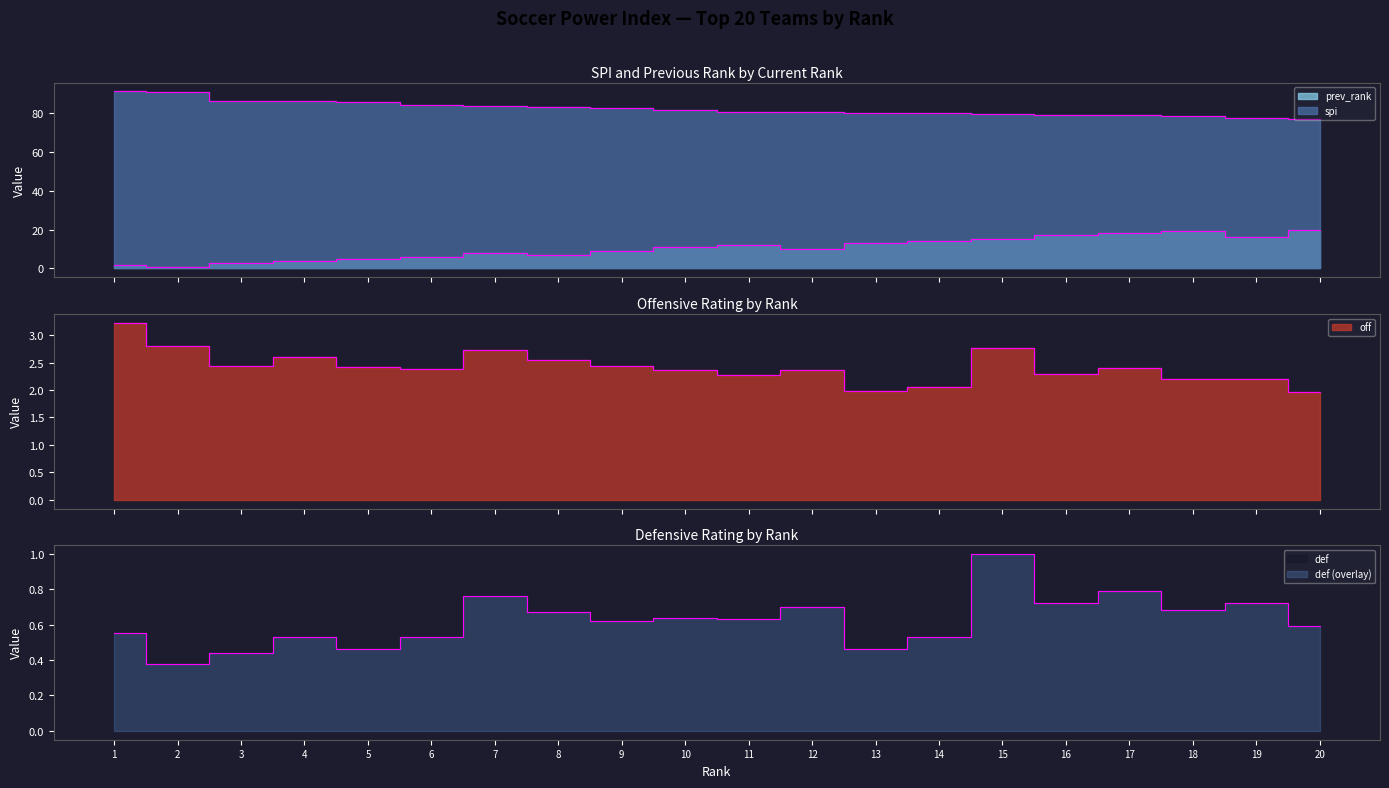

Reading right to left, what are all the values shown in this chart?

spi: 20=76.9	19=77.4	18=78.4	17=78.7	16=78.8	15=79.2	14=79.7	13=80.1	12=80.2	11=80.4	10=81.3	9=82.7	8=82.9	7=83.3	6=83.8	5=85.7	4=86.1	3=86.3	2=90.5	1=91.0
off: 20=2.0	19=2.2	18=2.2	17=2.4	16=2.3	15=2.8	14=2.1	13=2.0	12=2.4	11=2.3	10=2.4	9=2.4	8=2.5	7=2.7	6=2.4	5=2.4	4=2.6	3=2.4	2=2.8	1=3.2
def: 20=0.6	19=0.7	18=0.7	17=0.8	16=0.7	15=1.0	14=0.5	13=0.5	12=0.7	11=0.6	10=0.6	9=0.6	8=0.7	7=0.8	6=0.5	5=0.5	4=0.5	3=0.4	2=0.4	1=0.6
prev_rank: 20=20.0	19=16.0	18=19.0	17=18.0	16=17.0	15=15.0	14=14.0	13=13.0	12=10.0	11=12.0	10=11.0	9=9.0	8=7.0	7=8.0	6=6.0	5=5.0	4=4.0	3=3.0	2=1.0	1=2.0